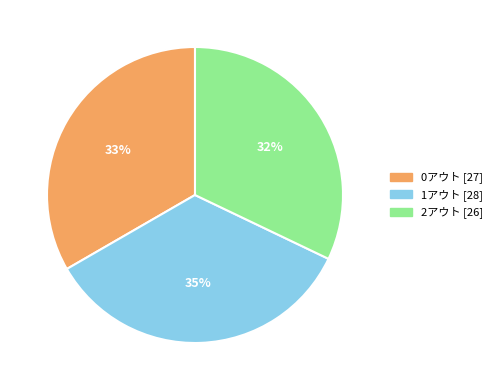

The 1アウト slice represents 35% of the pie. True or false?

True